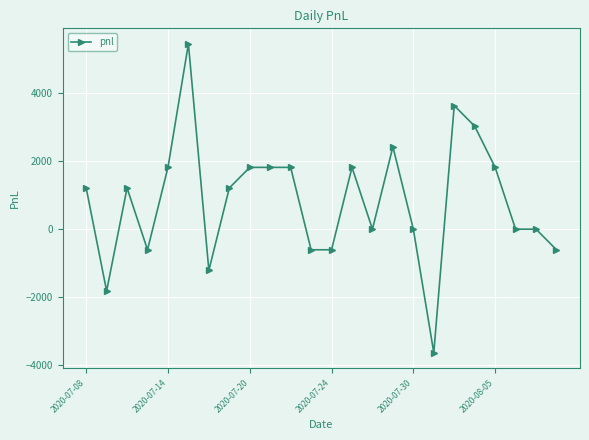

True or false: the data has more than 0 interior local peaks.

True